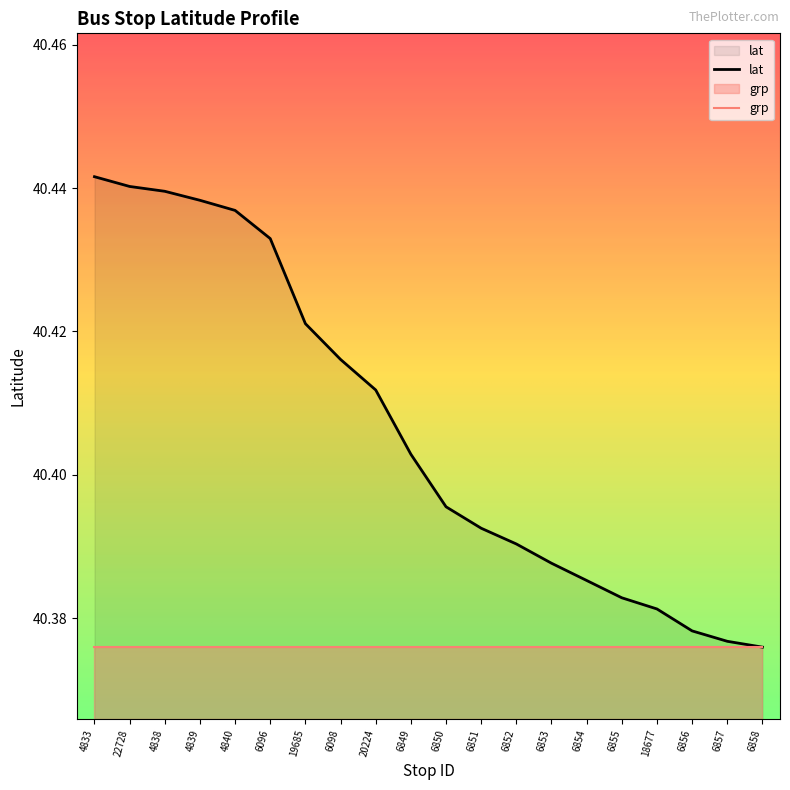

Which category has the lowest value across all series?

6858